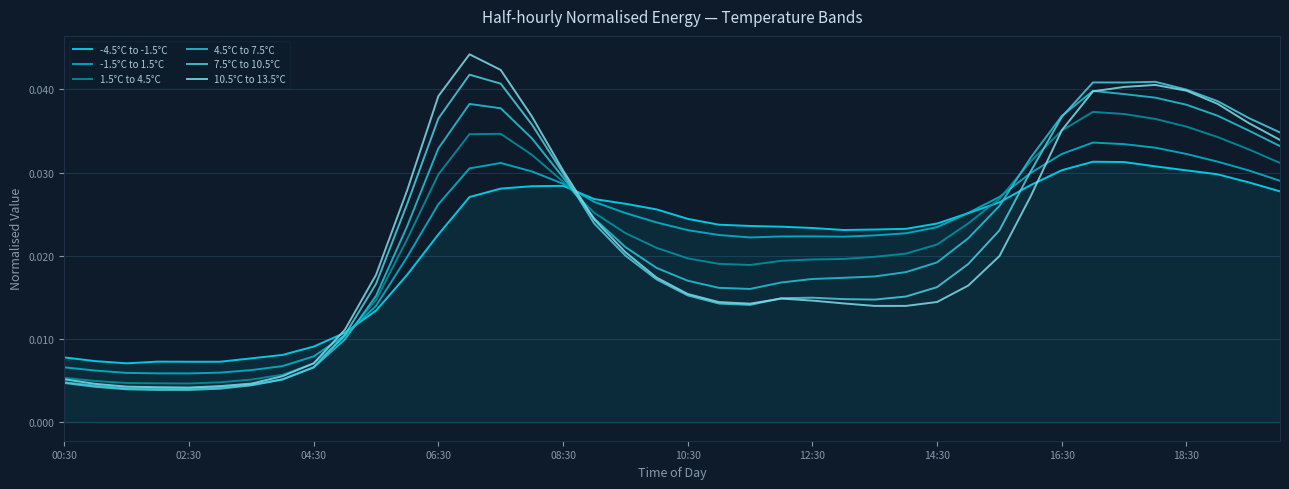

What are all the series names shown in the legend?

-4.5°C to -1.5°C, -1.5°C to 1.5°C, 1.5°C to 4.5°C, 4.5°C to 7.5°C, 7.5°C to 10.5°C, 10.5°C to 13.5°C